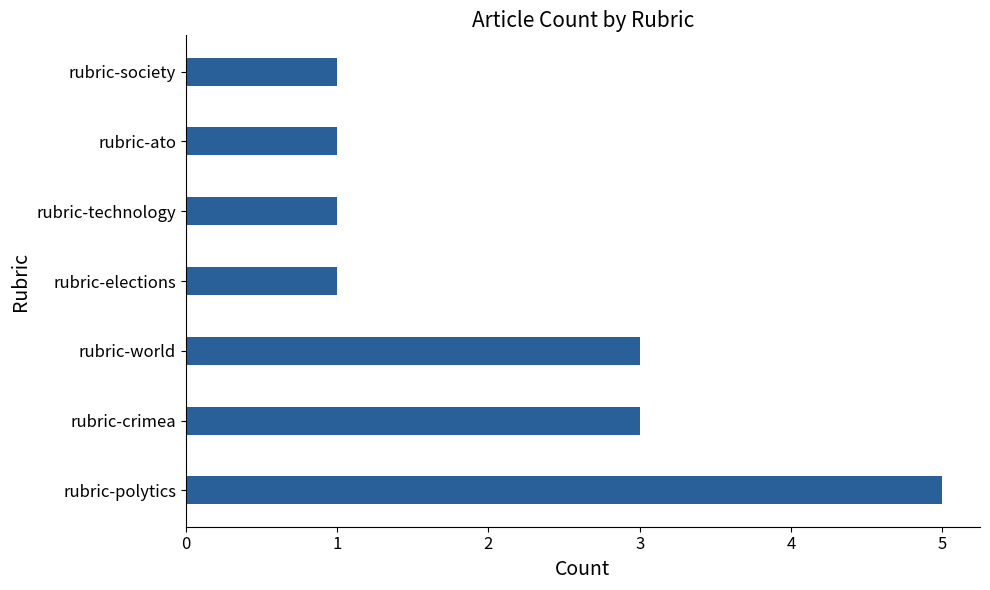

Which label corresponds to the largest value in the chart?

rubric-polytics